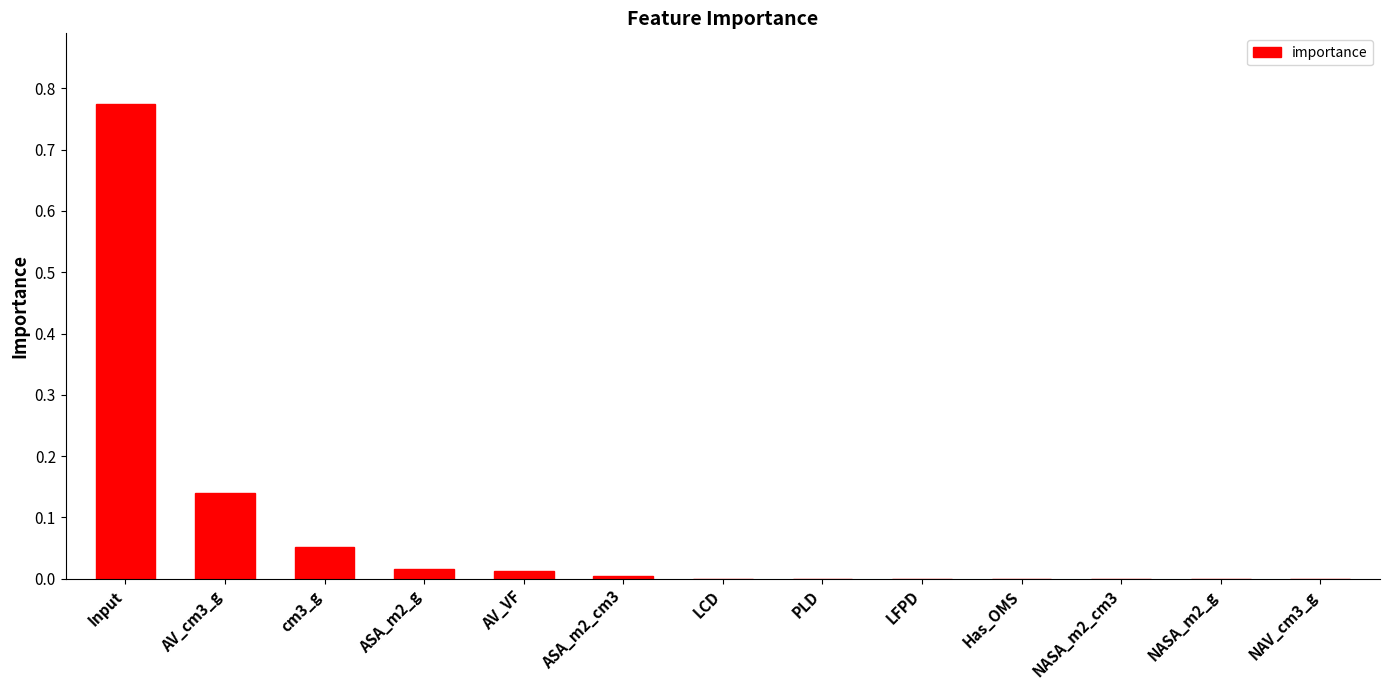

What is the sum of all values?

1.0